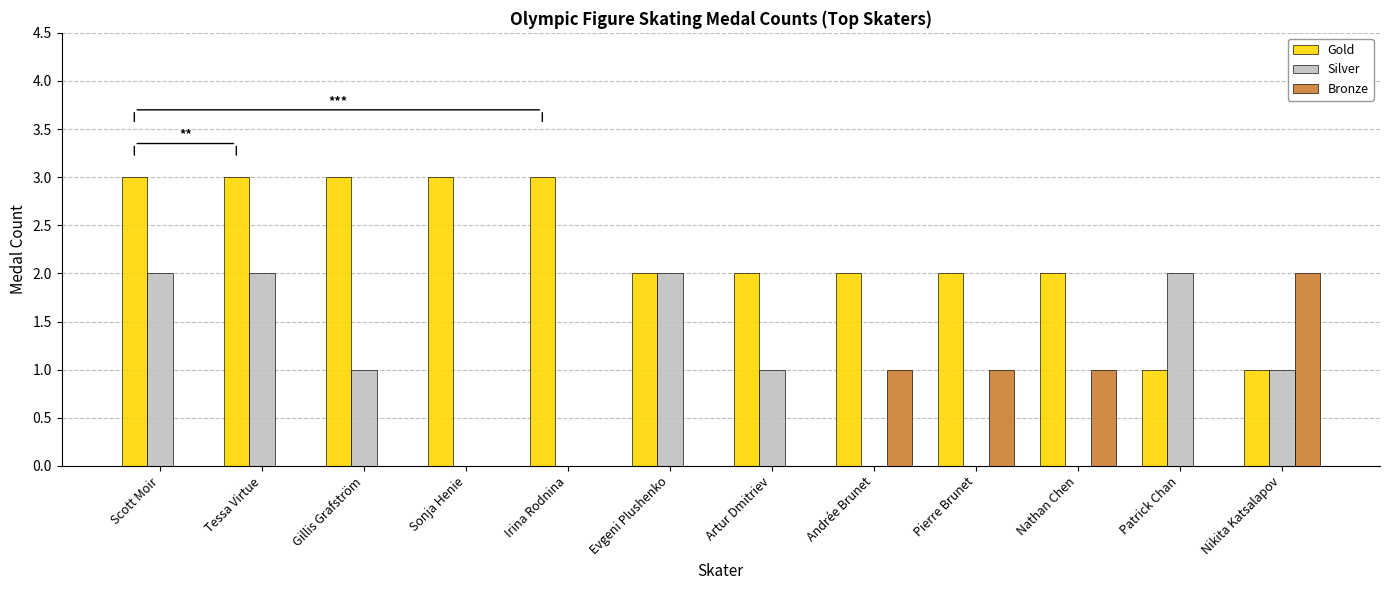

The value of Bronze at Pierre Brunet is 2. True or false?

False